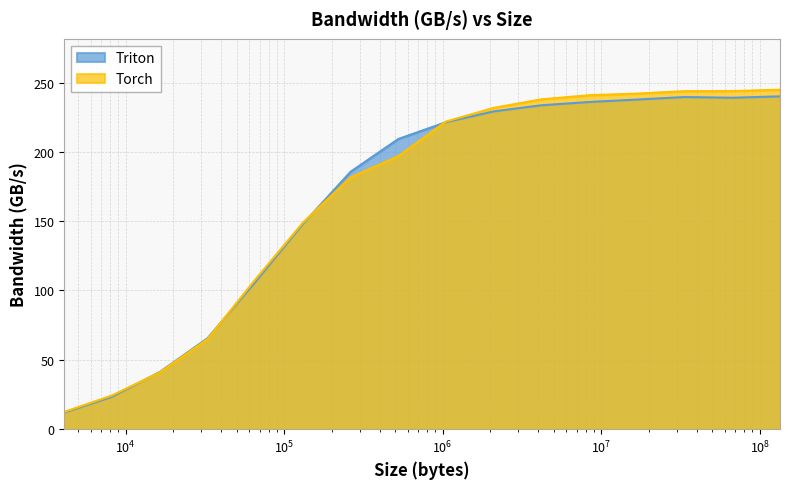

How many times do Torch and Triton cross each other?

4